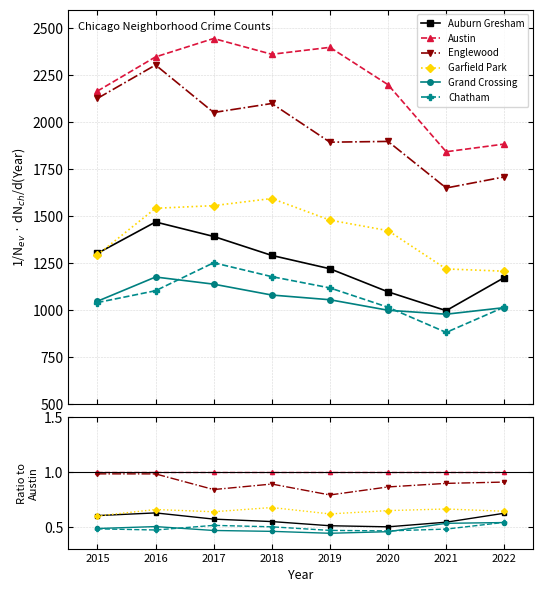

Rank the series at 2021 from highest to lowest value.

Austin, Englewood, Garfield Park, Auburn Gresham, Grand Crossing, Chatham